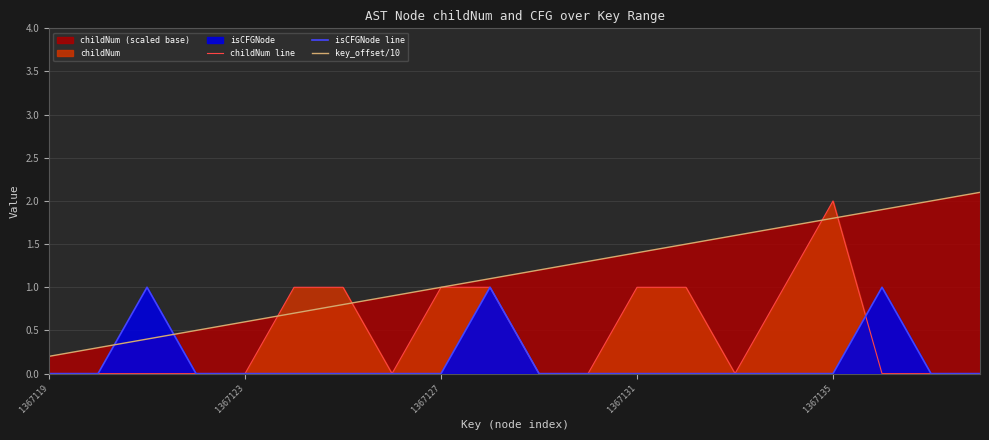

What is the difference between the maximum and minimum values in the key_offset/10 series?

1.9